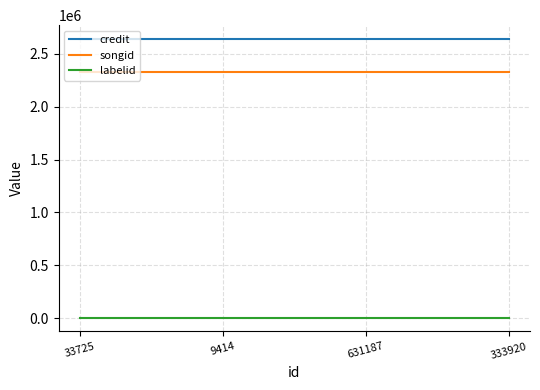

Rank the series at 631187 from lowest to highest value.

labelid, songid, credit